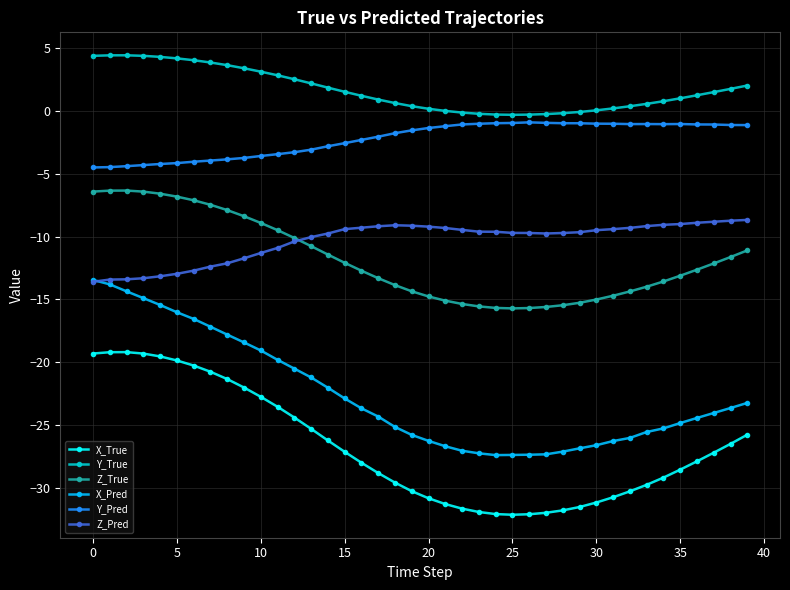

What is the value of the Y_Pred point at the 27th from the left?

-0.9